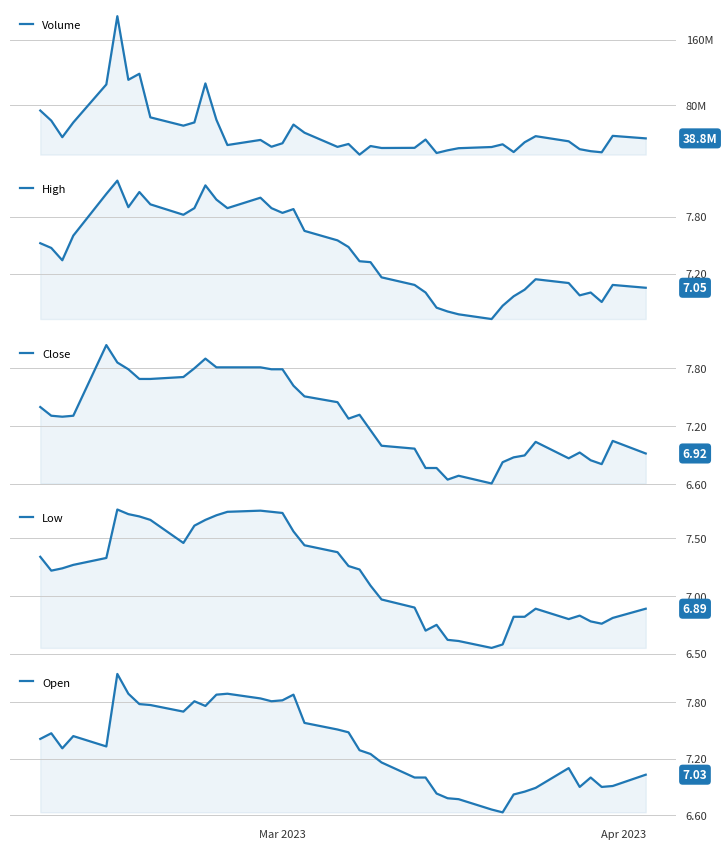

Which series has the largest total across all categories?

Volume